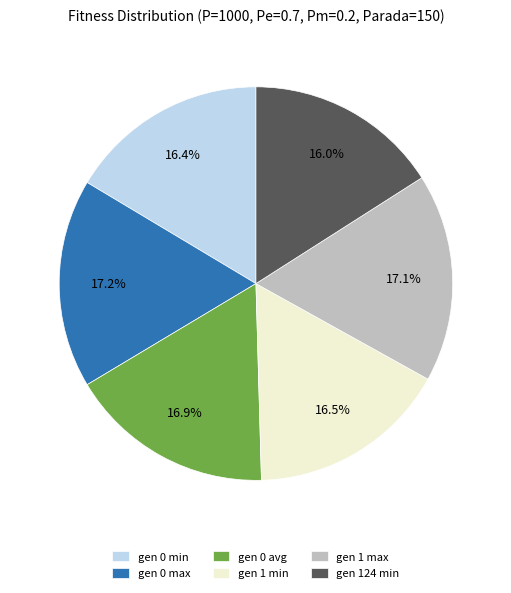

The gen 0 avg slice represents 17% of the pie. True or false?

True